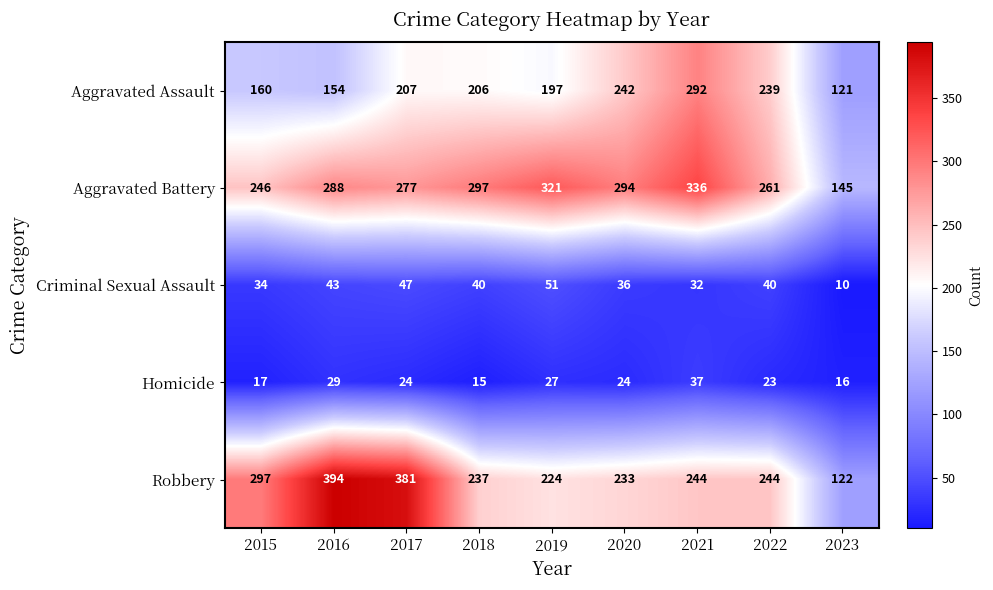

At how many categories does at least one series exceed 112?

9